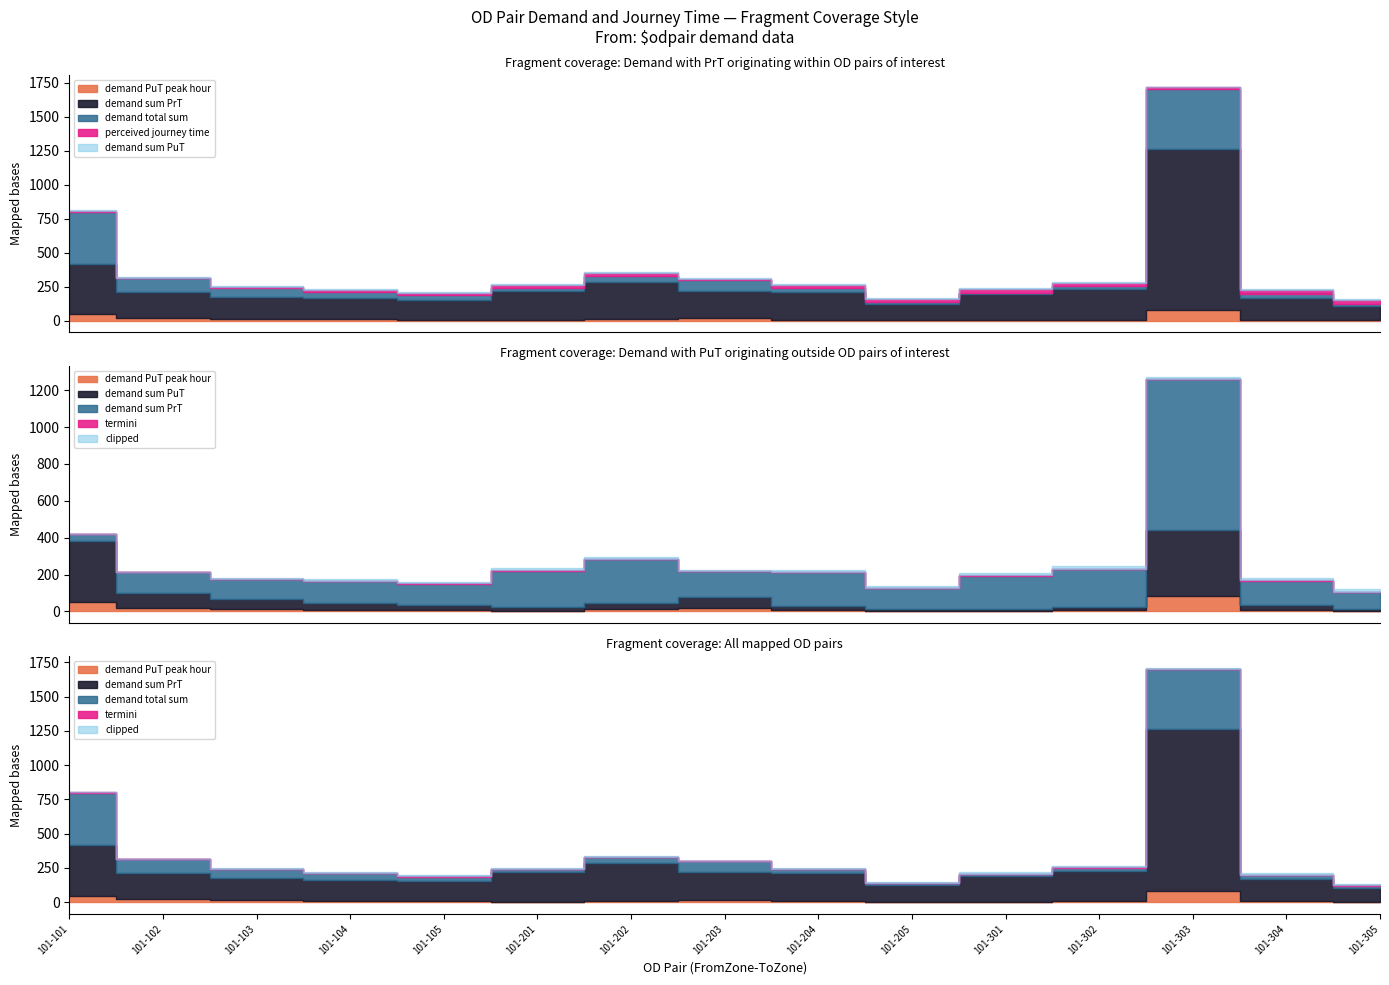

Which series ends up on top after the final intersection of perceived journey time and demand PuT peak hour?

perceived journey time